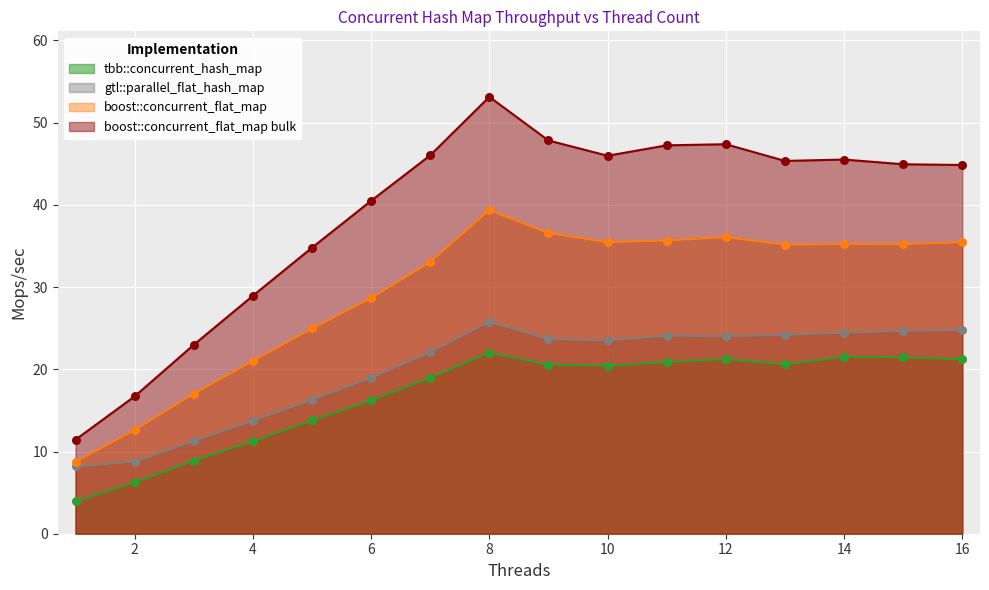

Is the value of tbb::concurrent_hash_map at 6 greater than the value of gtl::parallel_flat_hash_map at 10?

No